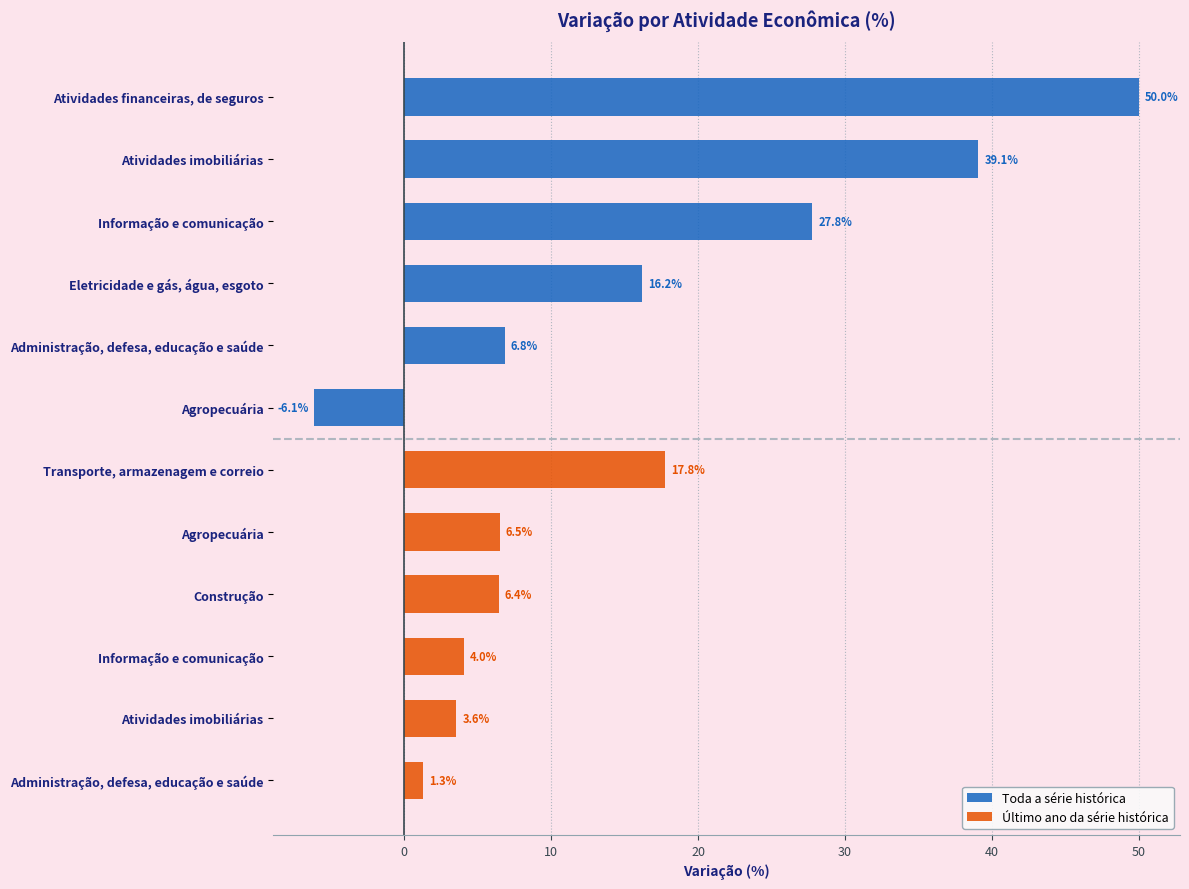

How many groups of bars are there?

6